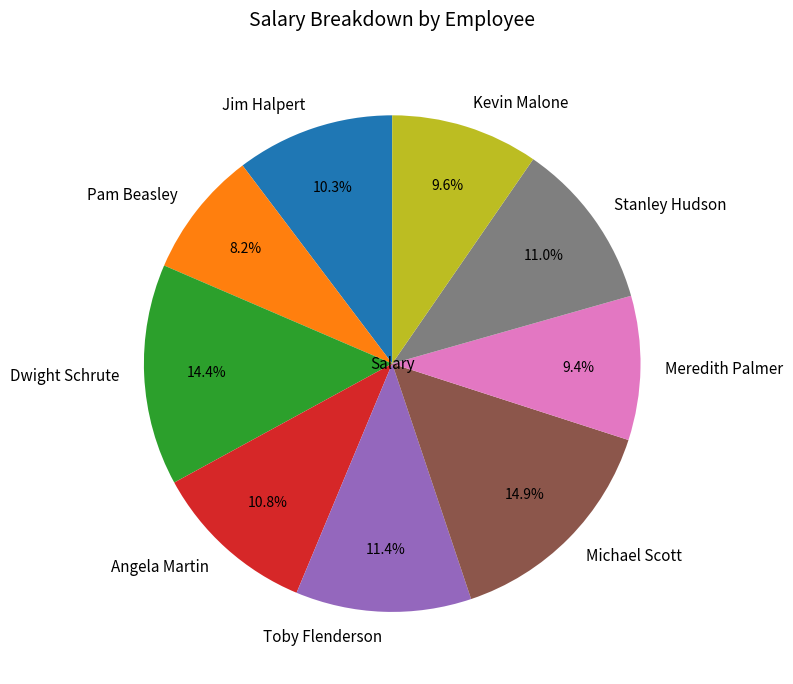

To the nearest percent, what is the difference between the Jim Halpert and Michael Scott slice percentages?

5%